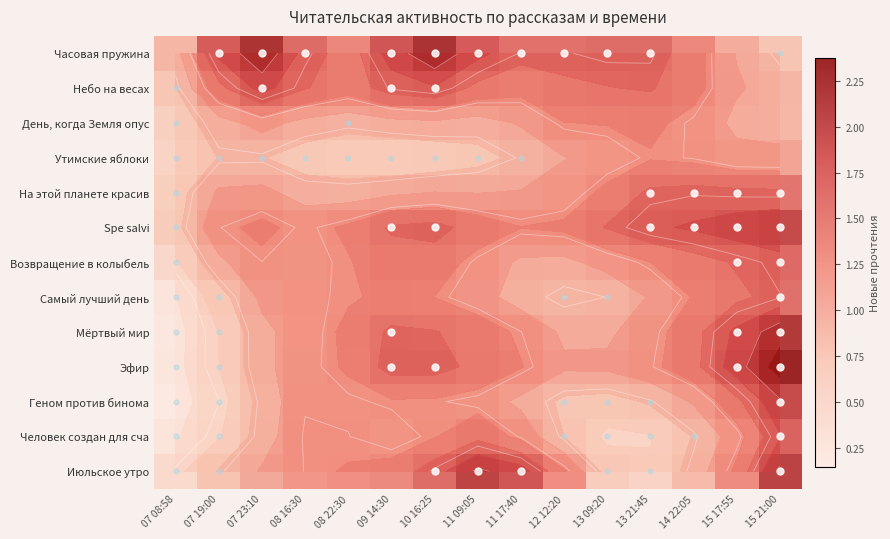

At 14 22:05, list the series in order from largest to smallest.

Spe salvi, На этой планете красив, Эфир, Мёртвый мир, Возвращение в колыбель, Часовая пружина, Небо на весах, Самый лучший день, Утимские яблоки, День, когда Земля опус, Геном против бинома, Июльское утро, Человек создан для сча